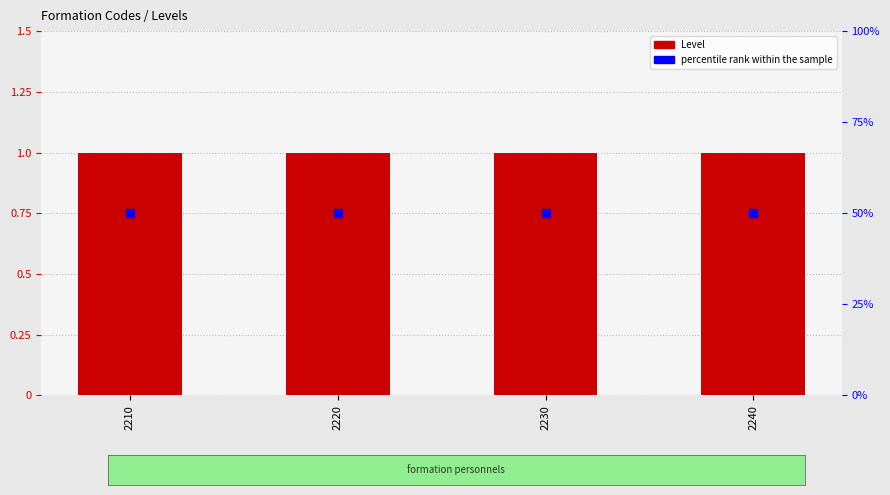

Which series reaches the maximum Y coordinate?

percentile rank within the sample